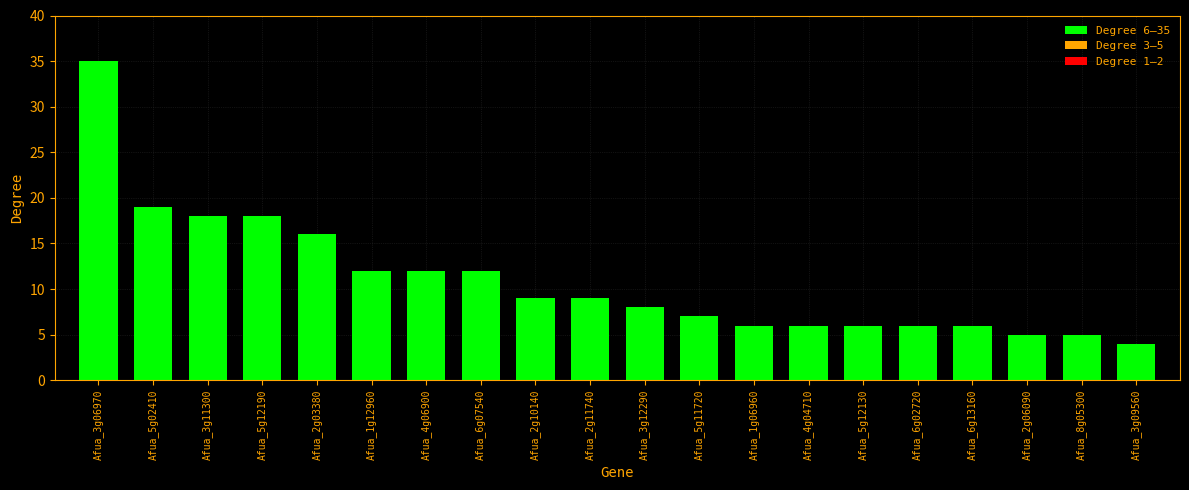

Does the chart contain any negative values?

No